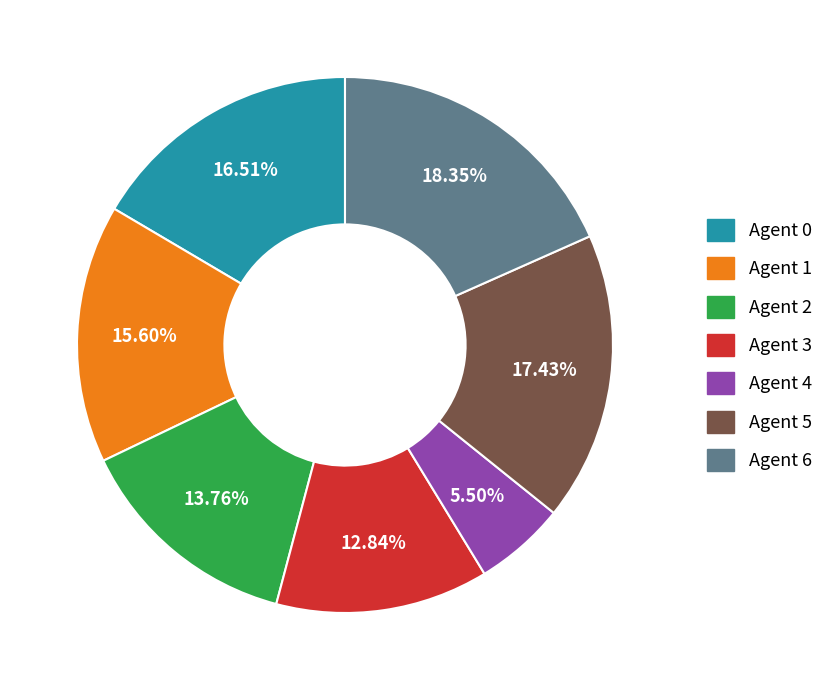

To the nearest percent, what is the difference between the largest and smallest slice percentages?

13%